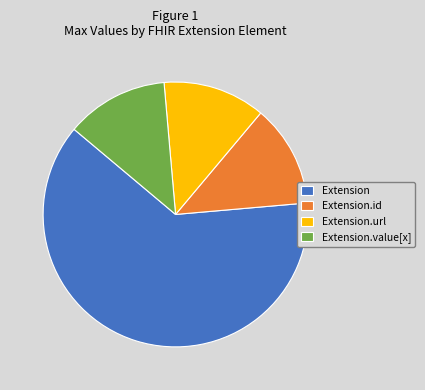

Between Extension and Extension.url, which is larger?

Extension